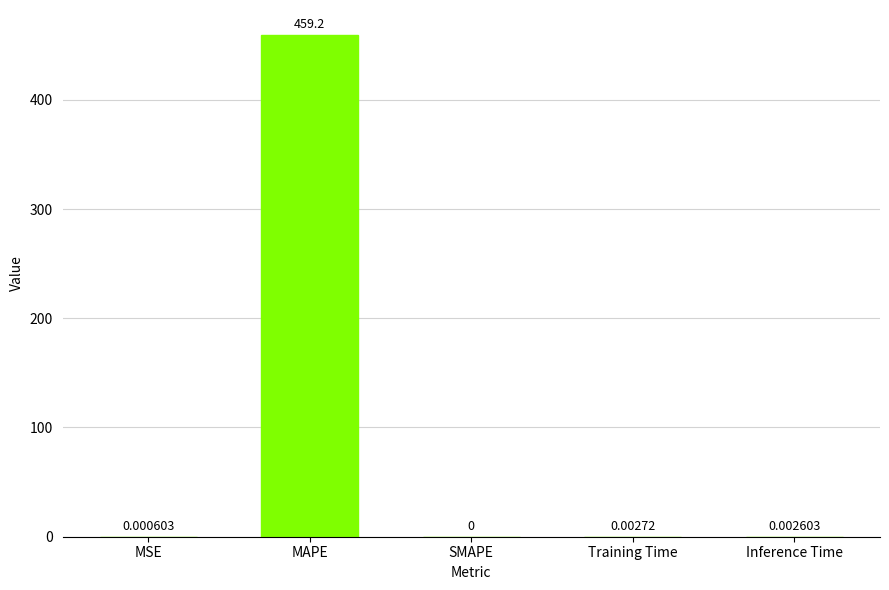

Which category has the highest value across all series?

MAPE